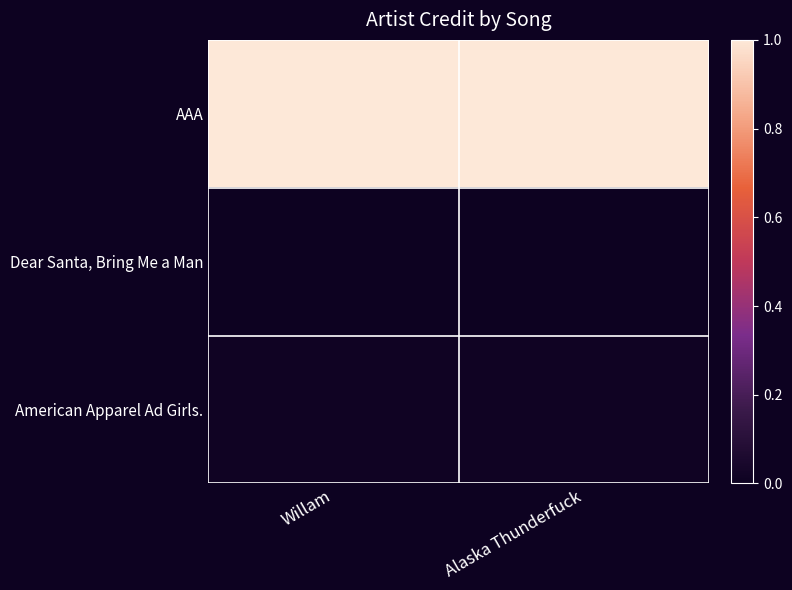

Reading left to right, extract all data points from this chart.

AAA: Willam=1.0	Alaska Thunderfuck=1.0
Dear Santa, Bring Me a Man: Willam=0.0	Alaska Thunderfuck=0.0
American Apparel Ad Girls.: Willam=0.0	Alaska Thunderfuck=0.0